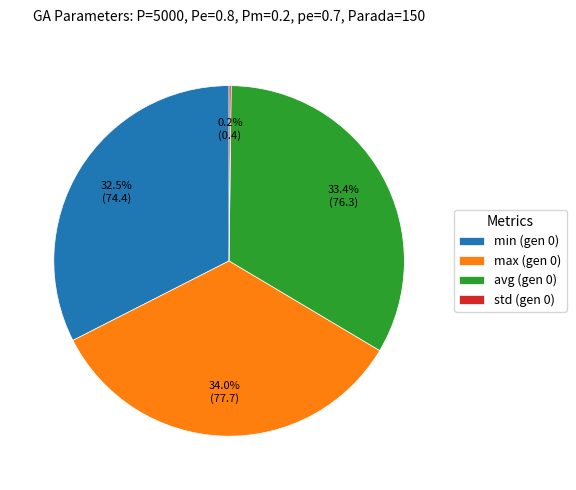

What is the largest slice in the pie chart?

max (gen 0)